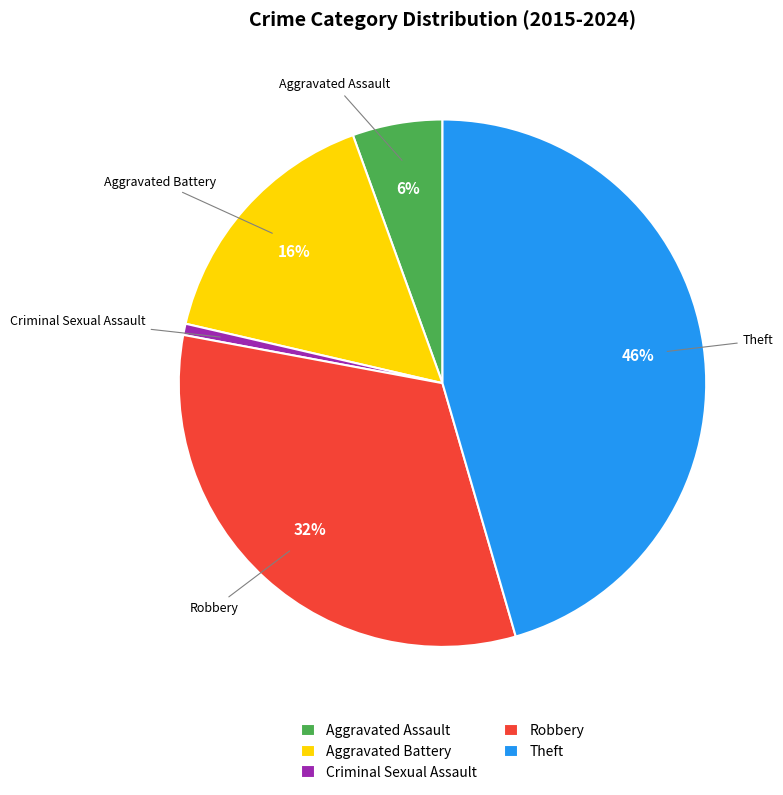

Count the number of slices in the pie.

5